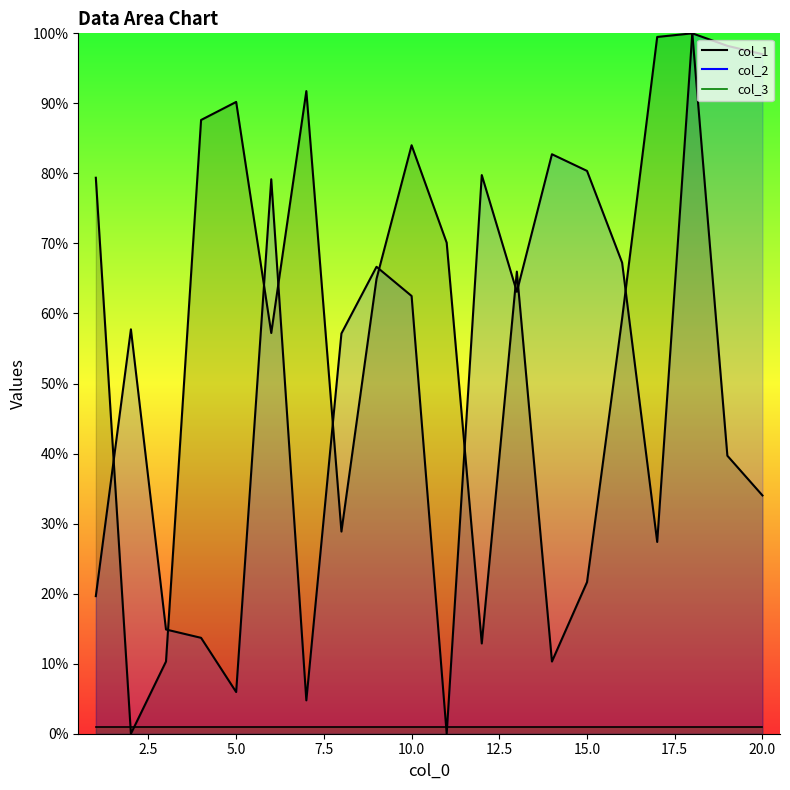

How many values in the col_1 series are below 64?

10